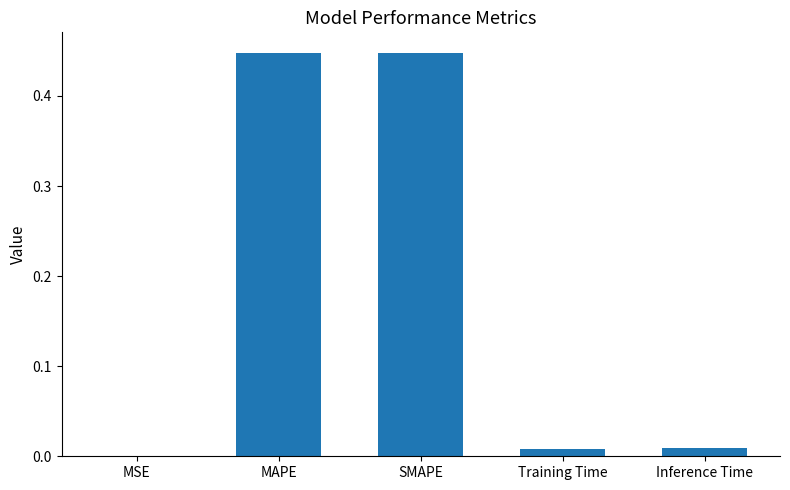

Are the bars horizontal?

No